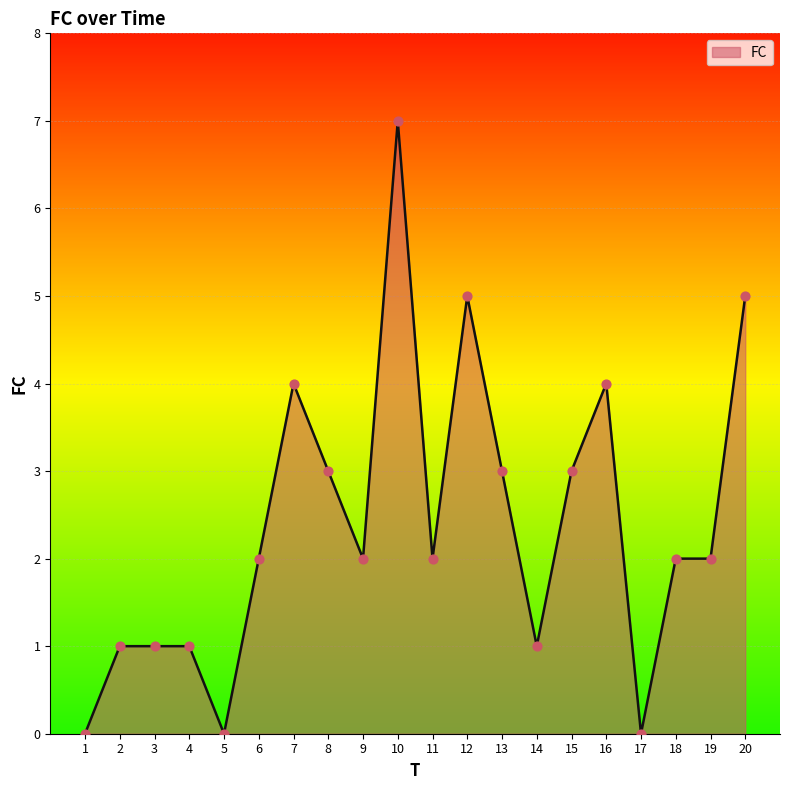

What is the ratio of the value at 8 to the value at 7?

0.8